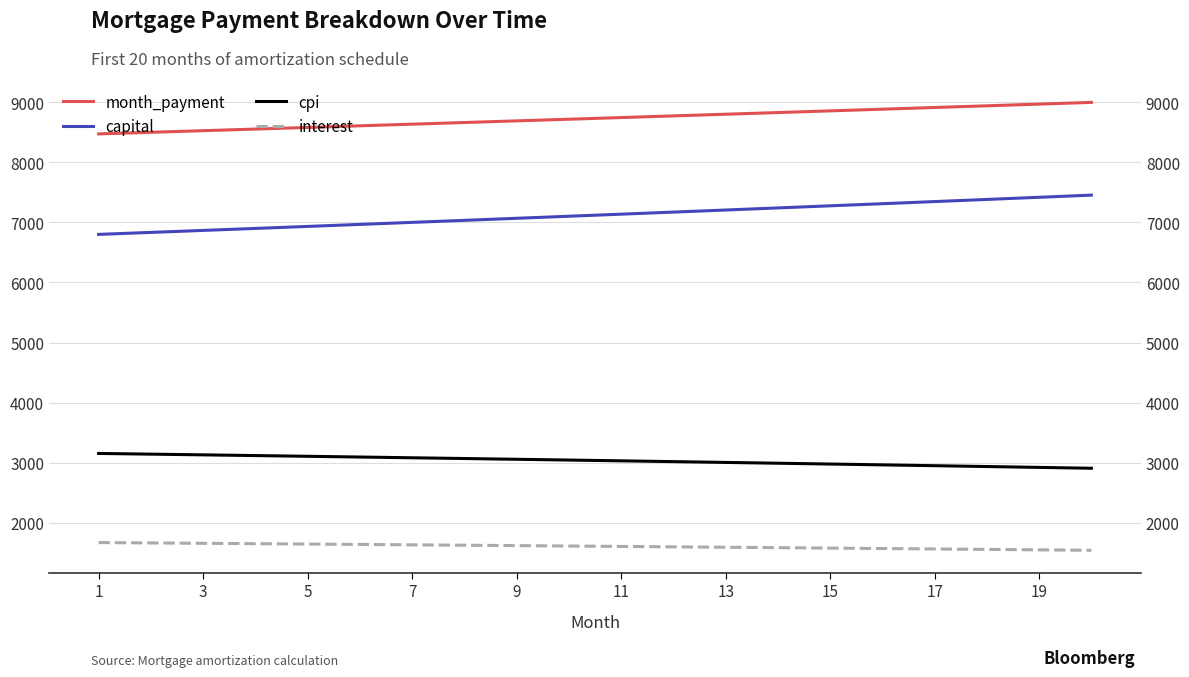

Where is interest nearest to the value 1607?

11